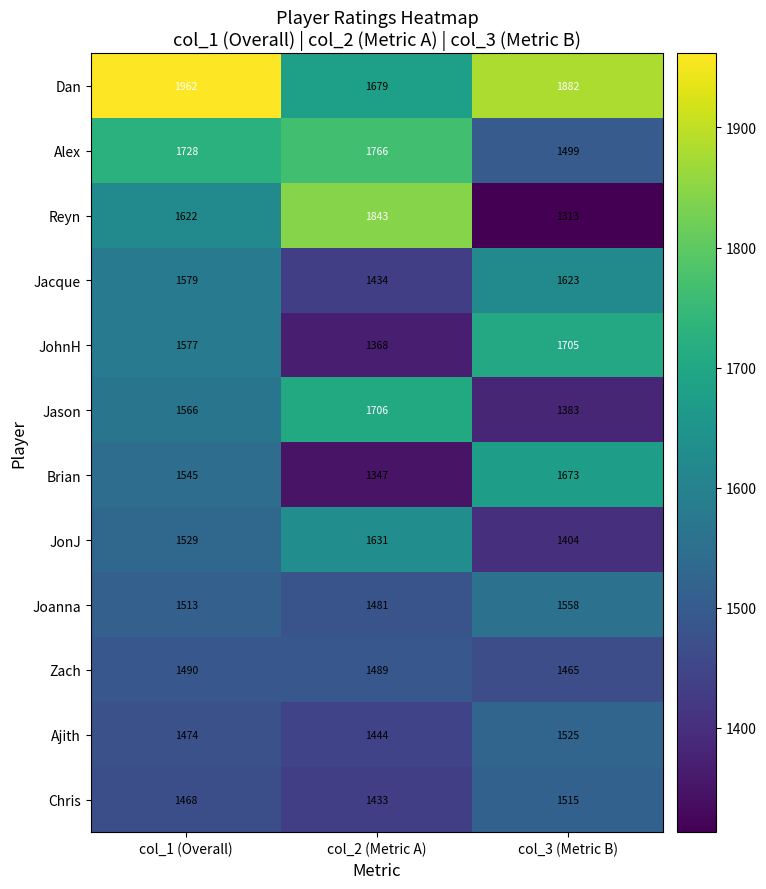

What is the difference between the JohnH values at col_2 (Metric A) and col_3 (Metric B)?

337